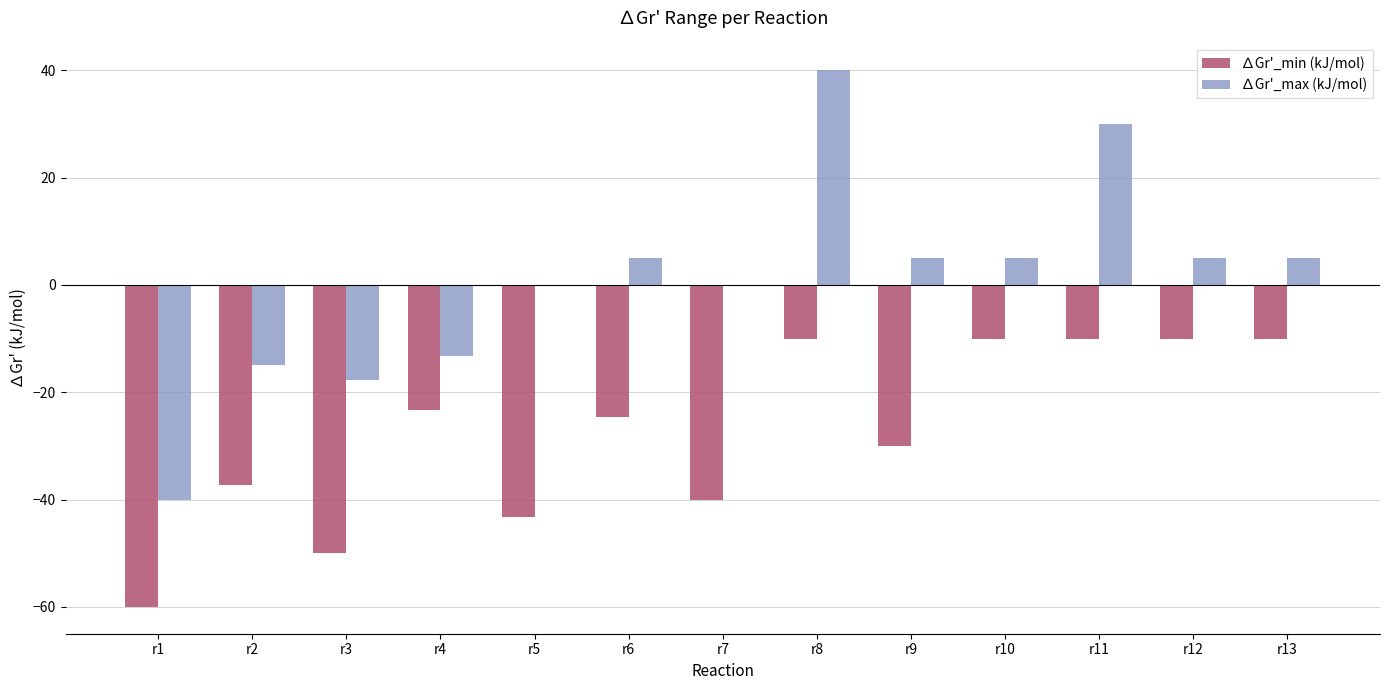

What is the total value across all series at r4?

-36.5